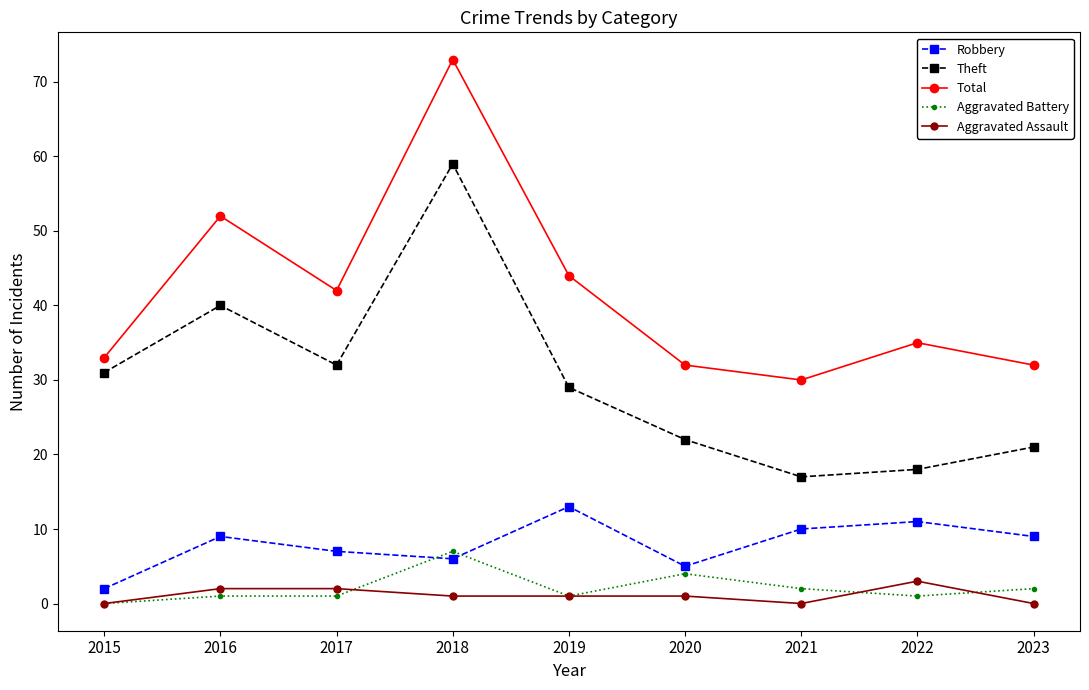

How many distinct data groups are displayed?

5